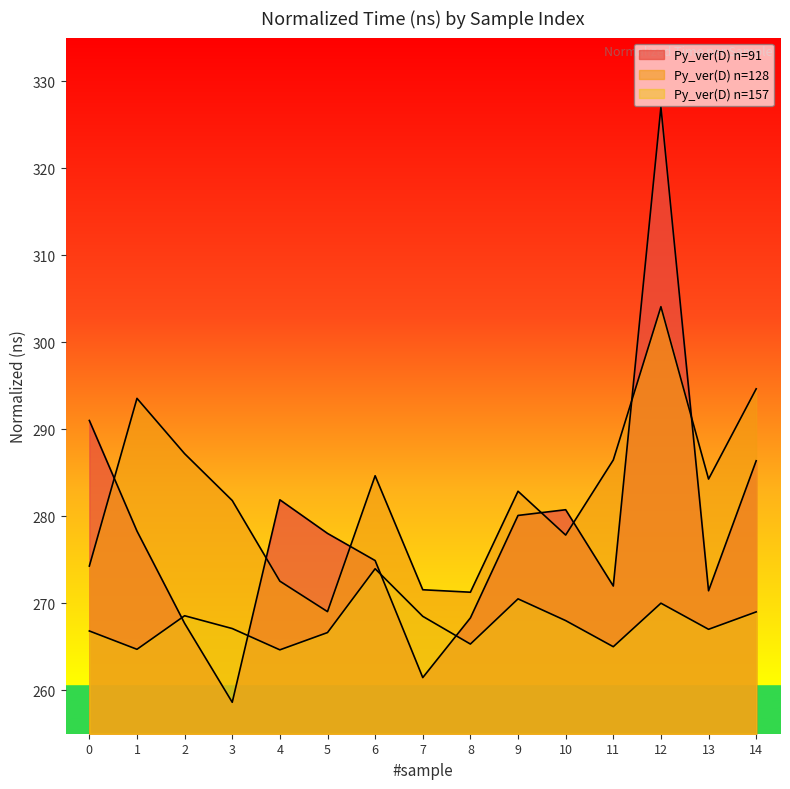

Between 2 and 4, which series saw the biggest shift?

Py_ver(D) n=128